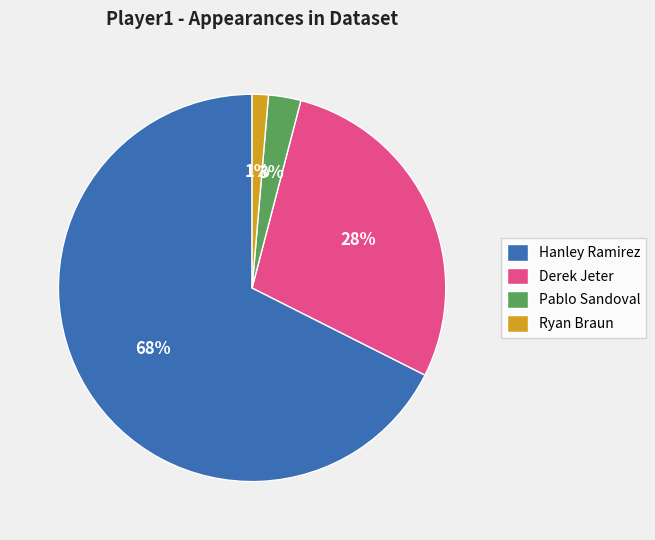

Which slice is the largest?

Hanley Ramirez